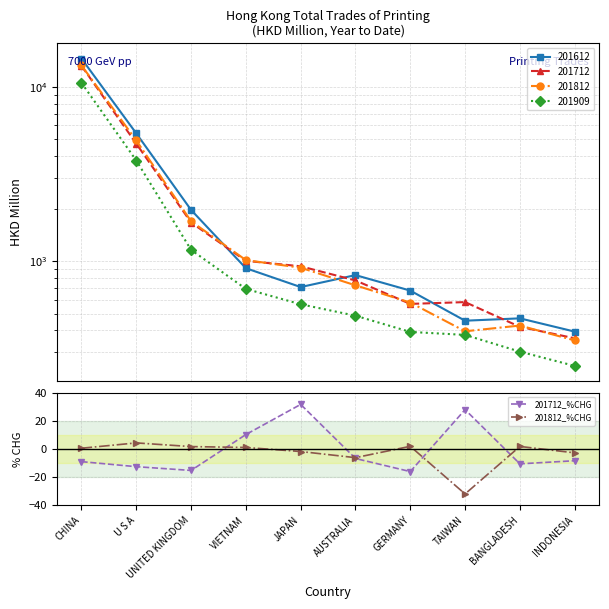

What is the minimum value for 201712_%CHG?

-16.1